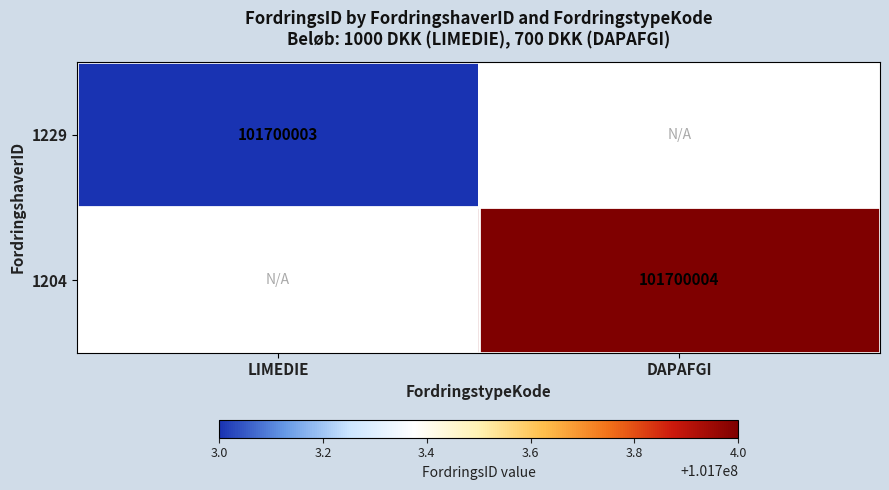

Rank the categories by 1229 value from lowest to highest.

DAPAFGI, LIMEDIE